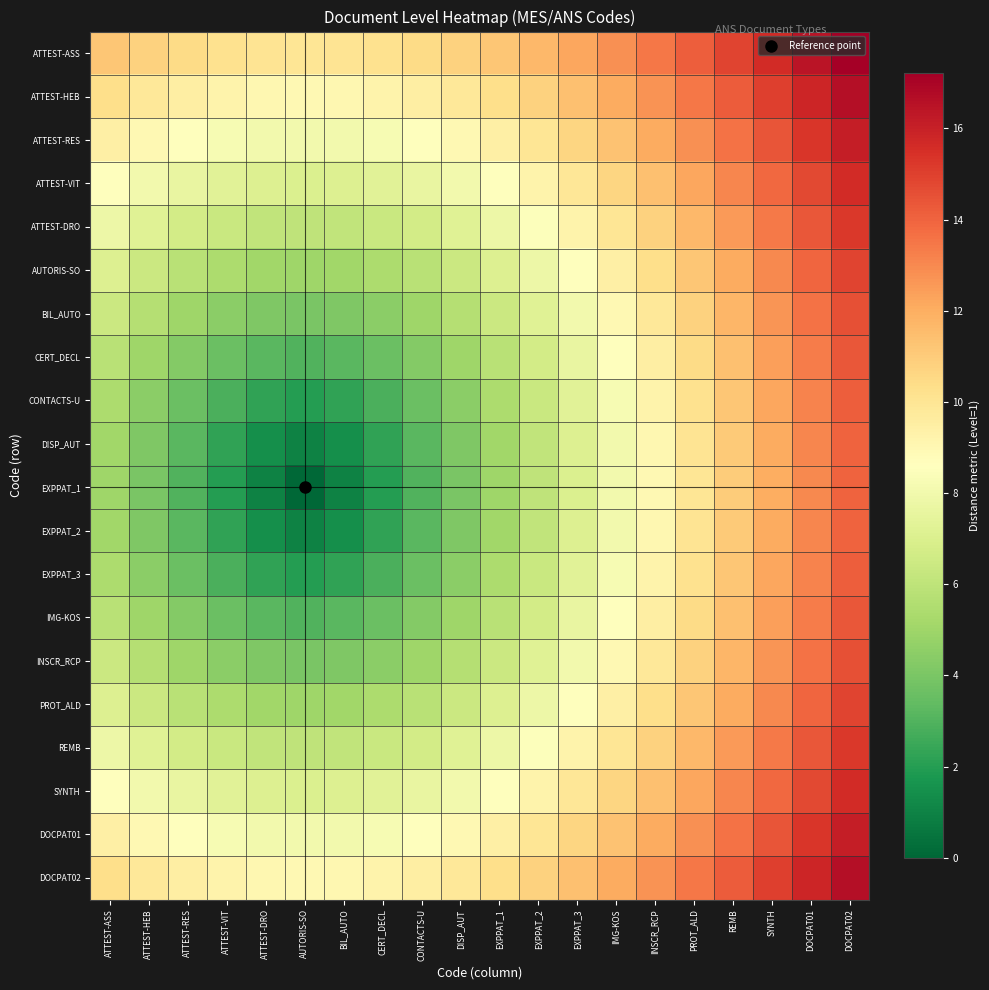

Which label corresponds to the largest value in the chart?

DOCPAT02